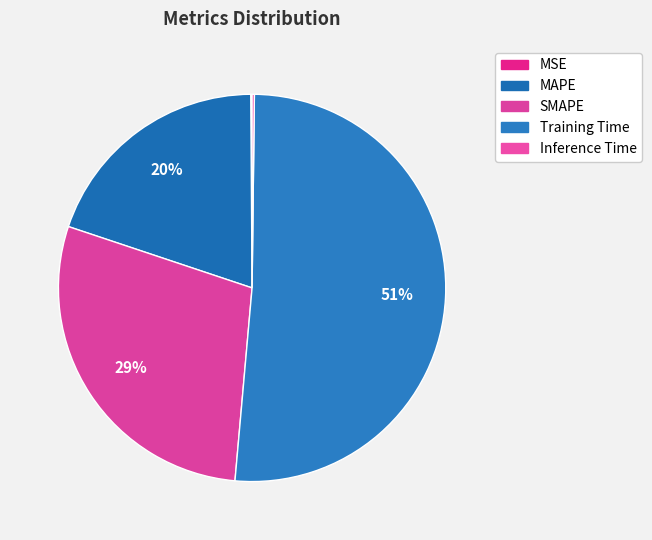

Is there a majority slice in this chart?

Yes